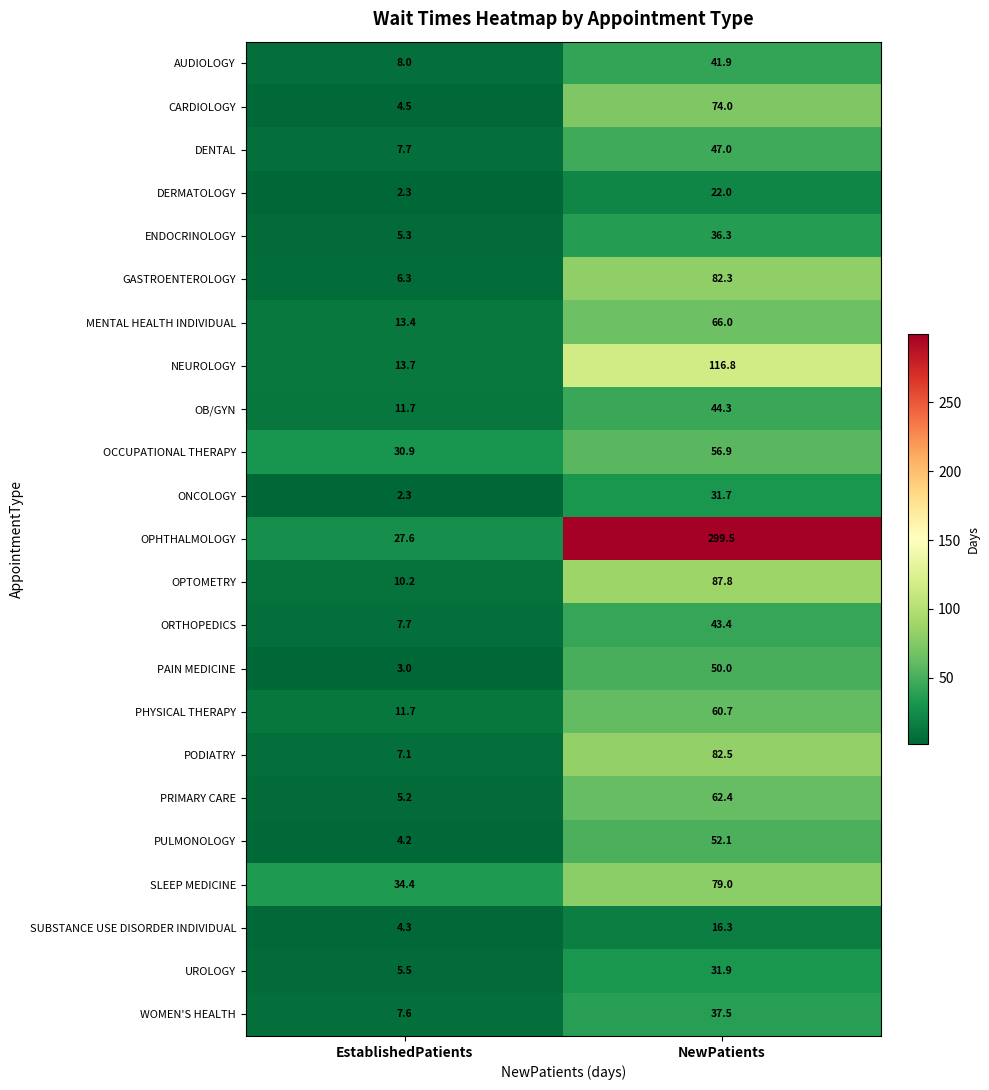

What is the sum of all CARDIOLOGY values?

78.5